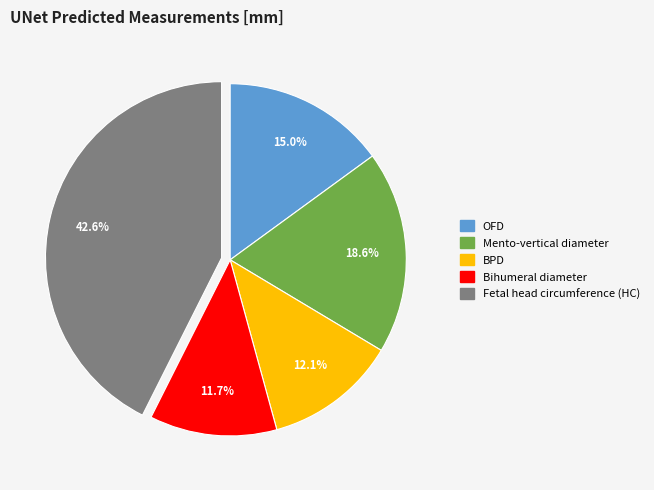

Approximately how many times larger is the value at Mento-vertical diameter compared to Fetal head circumference (HC)?

0.4